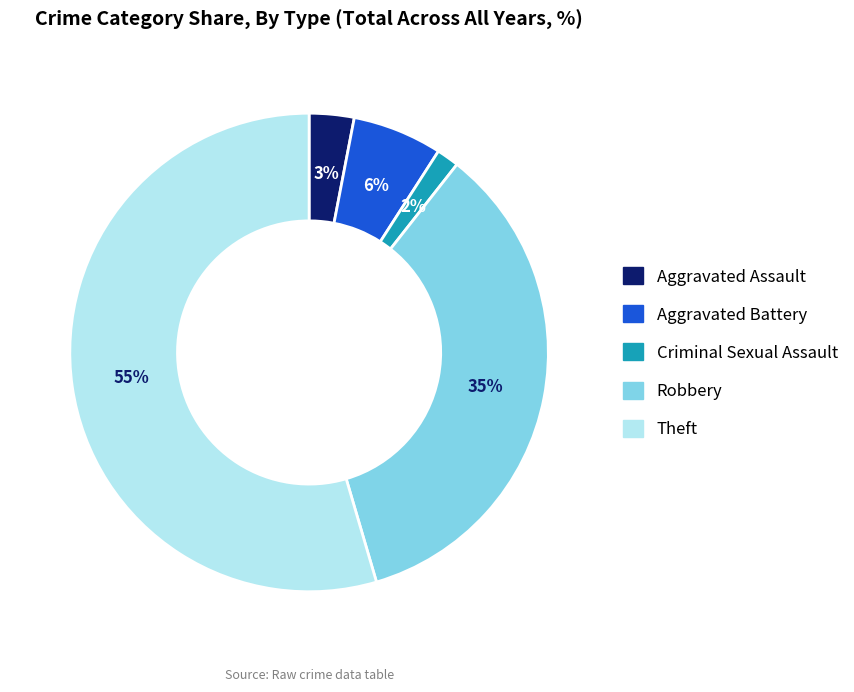

To the nearest percent, what percentage of the pie is Robbery?

35%